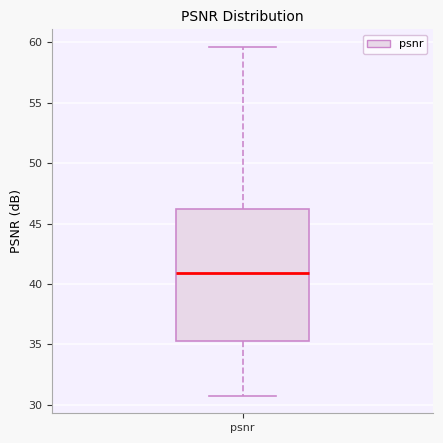

Read this box plot against the y-axis: the position of the median line, the range covered by the box, and the ends of both whiskers. The values are not printed on the chart, so give them approximately, as read against the axis.

median 41.0, box 35.5 to 46.0, whiskers 30.5 to 59.5